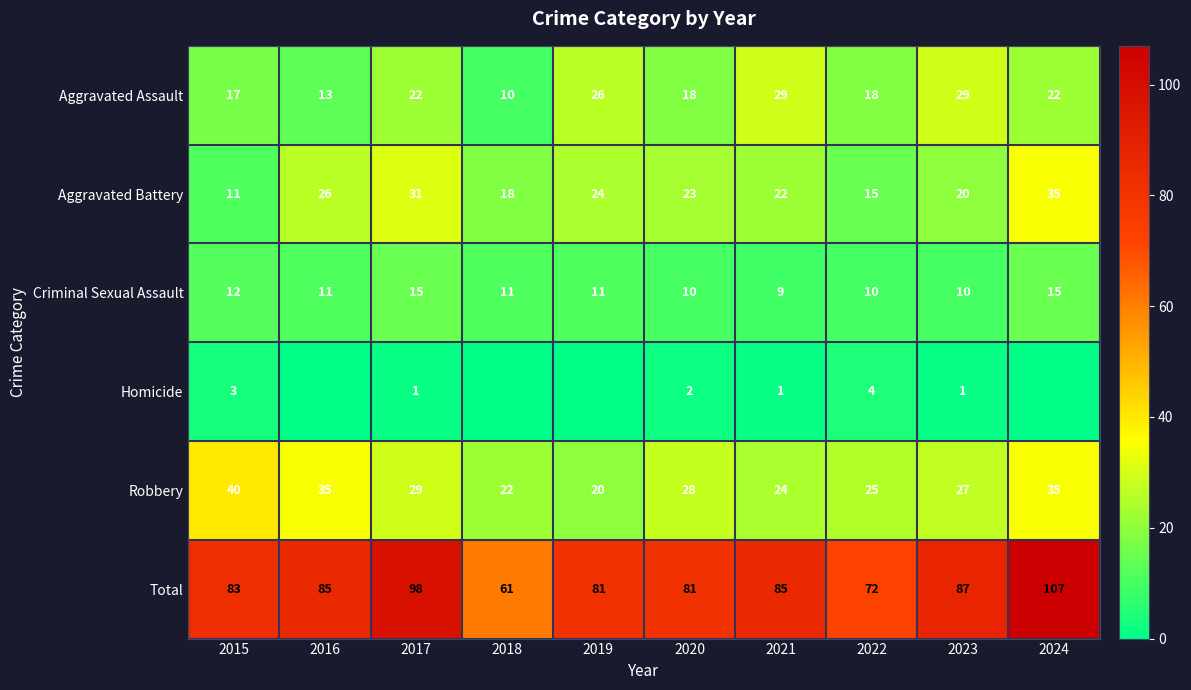

What is the highest value of the Criminal Sexual Assault series?

15